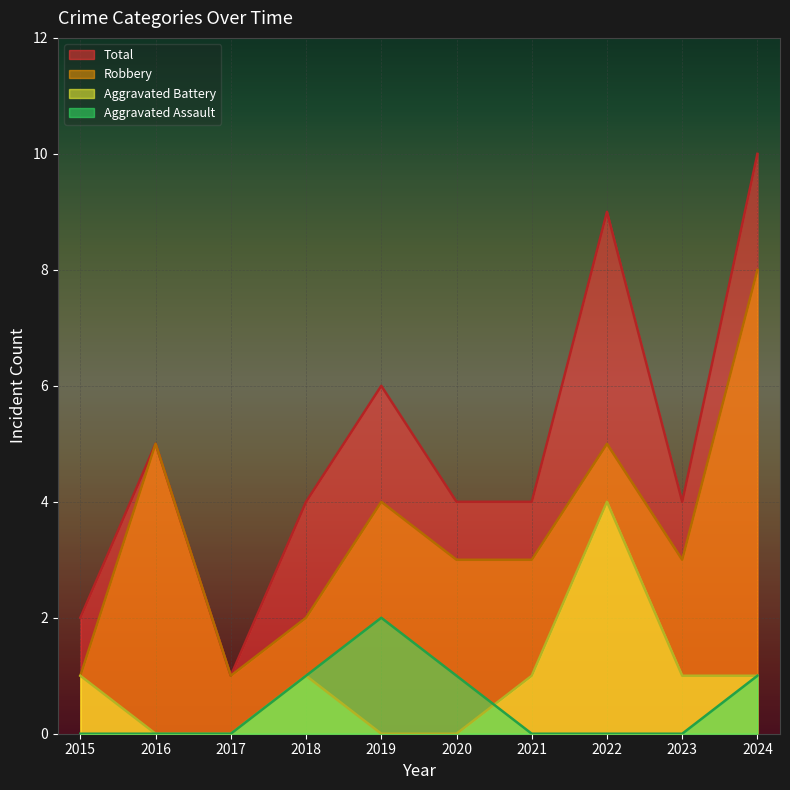

What is the difference between the highest and lowest values at 2021?

4